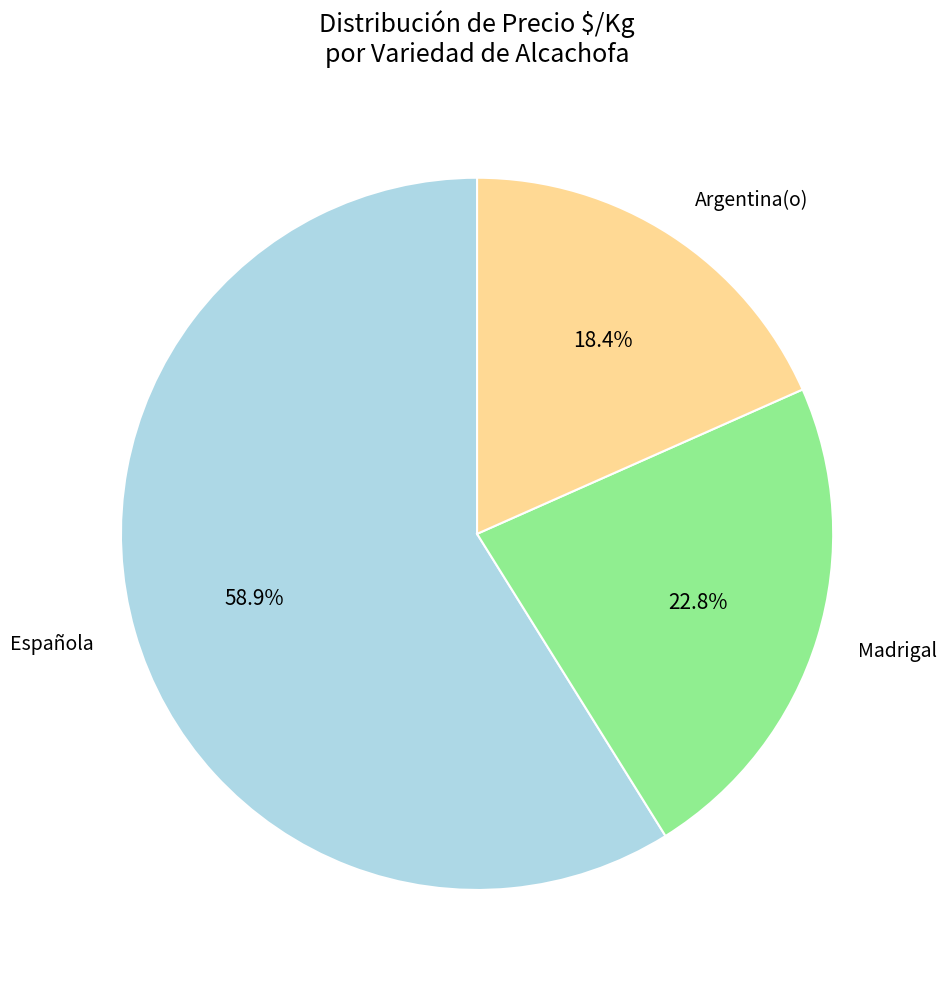

Is there a majority slice in this chart?

Yes